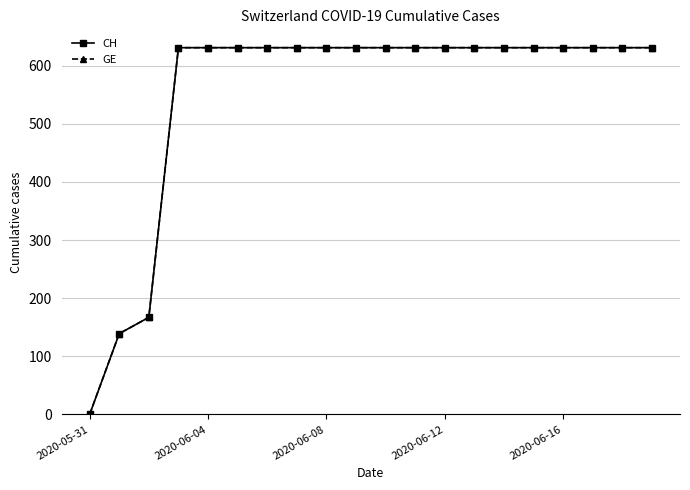

Does the chart have visible grid lines?

Yes